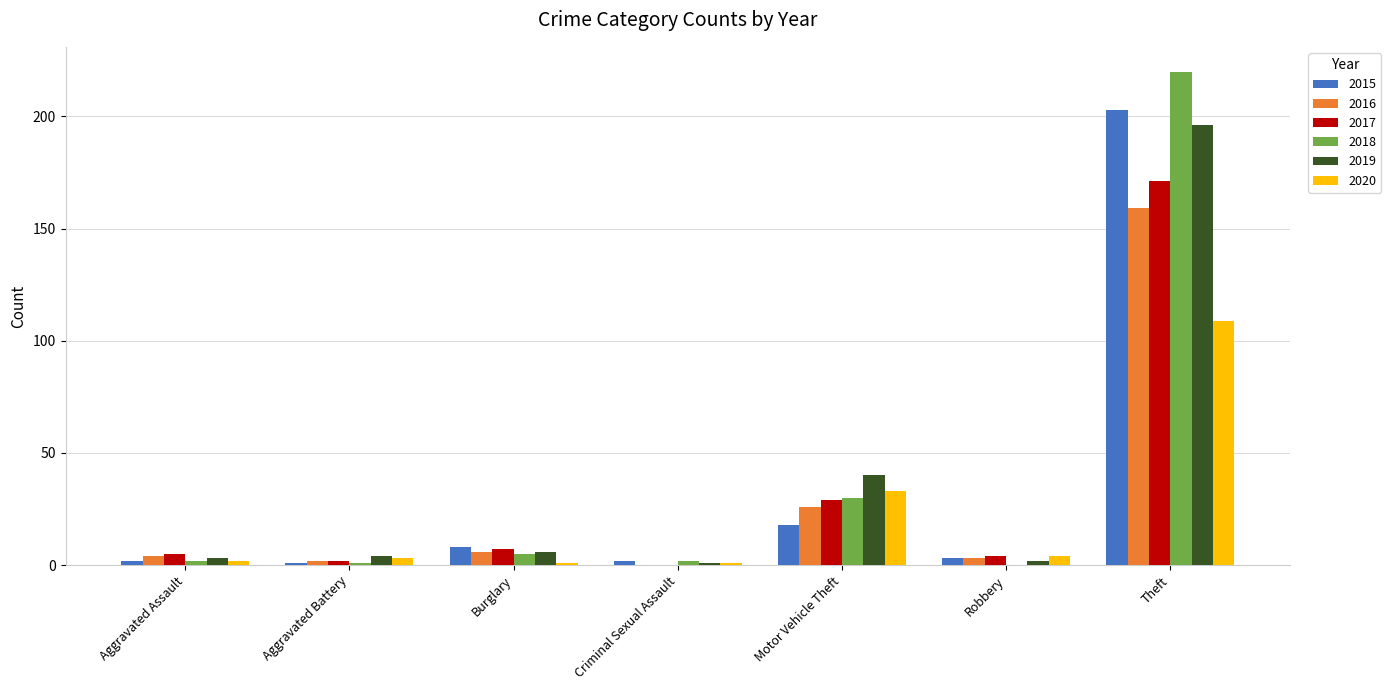

How many groups of bars are there?

7